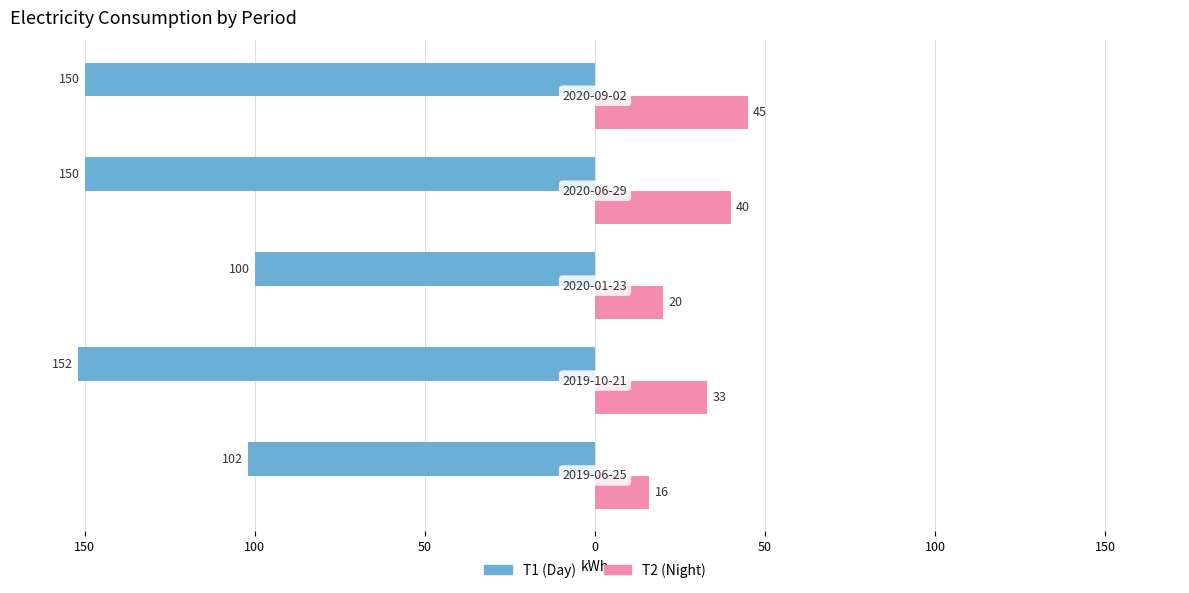

What are all the series names shown in the legend?

T1 (Day), T2 (Night)